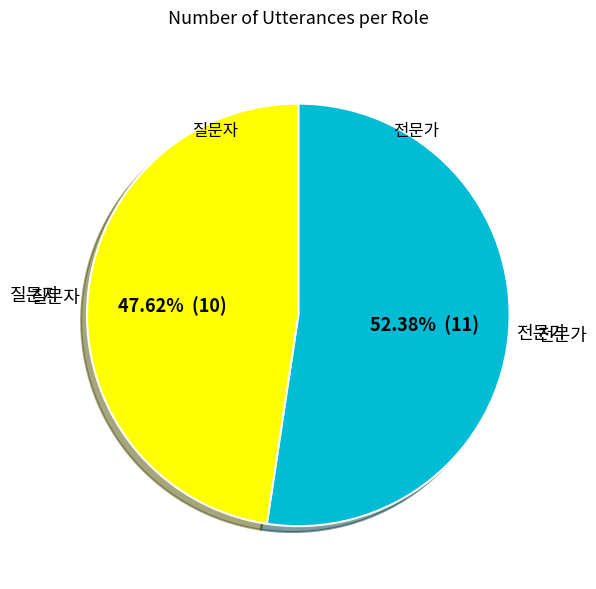

Approximately how many times larger is the value at 전문가 compared to 질문자?

1.1